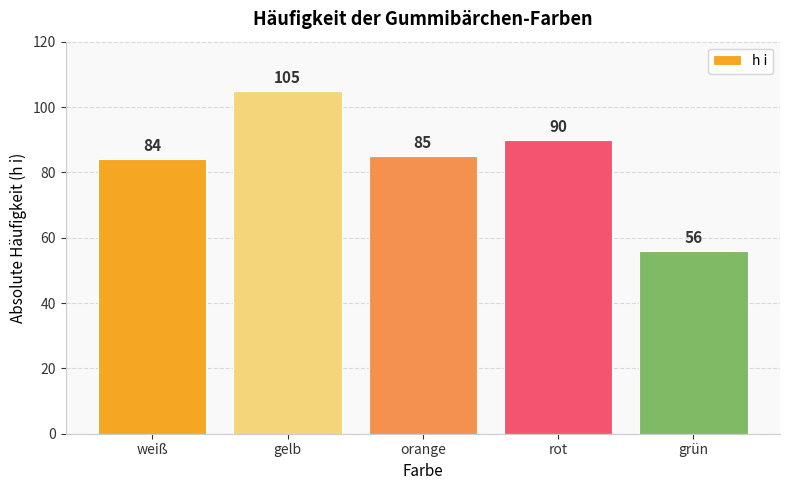

Is it true that the value at gelb is 105?

True